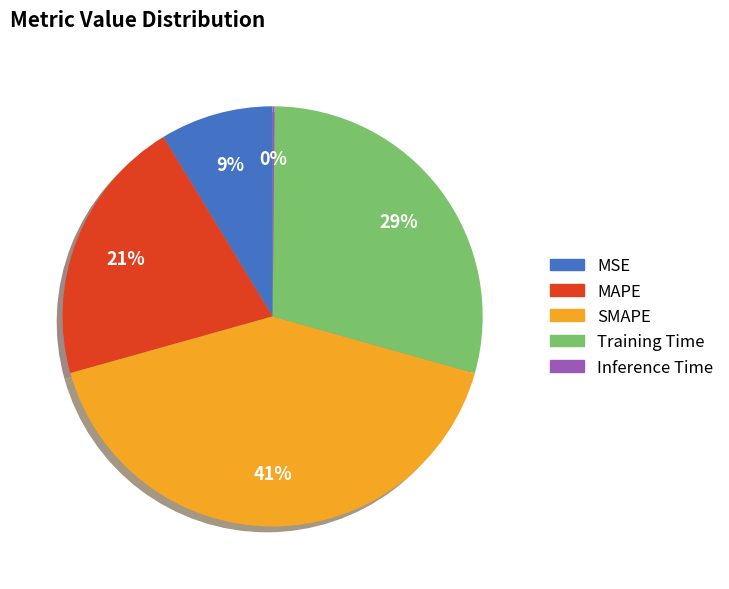

To the nearest percent, what is the combined percentage of SMAPE and MSE?

50%